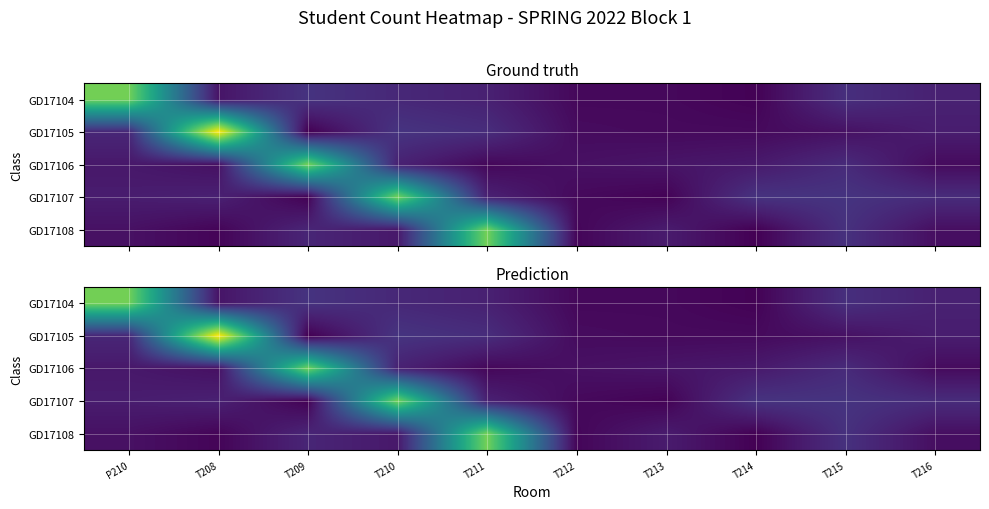

Is the value of GD17106 at T215 greater than the value of GD17107 at T216?

No